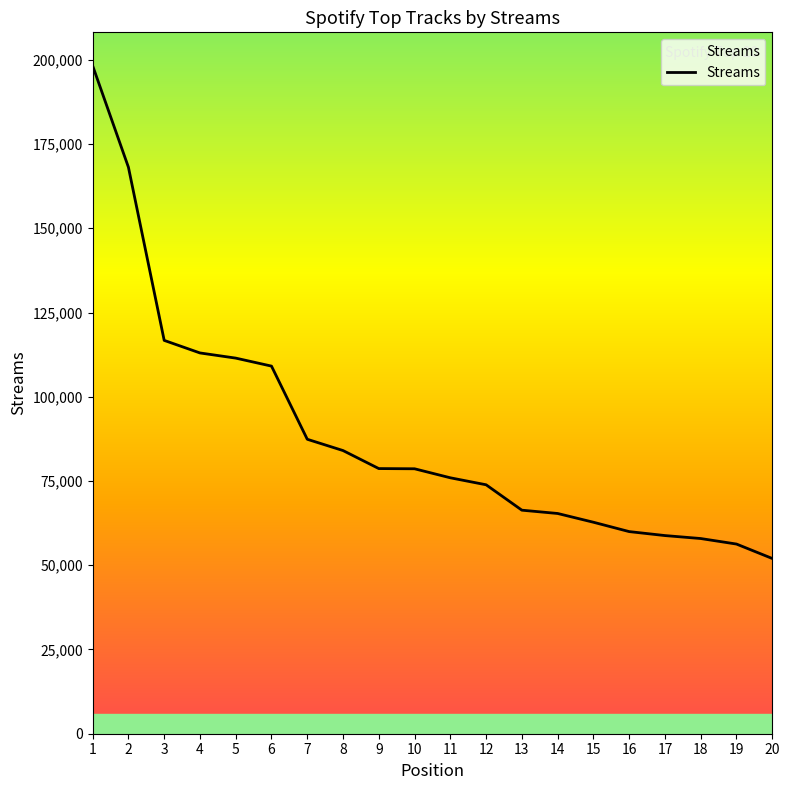

How many values are below 78629?

10